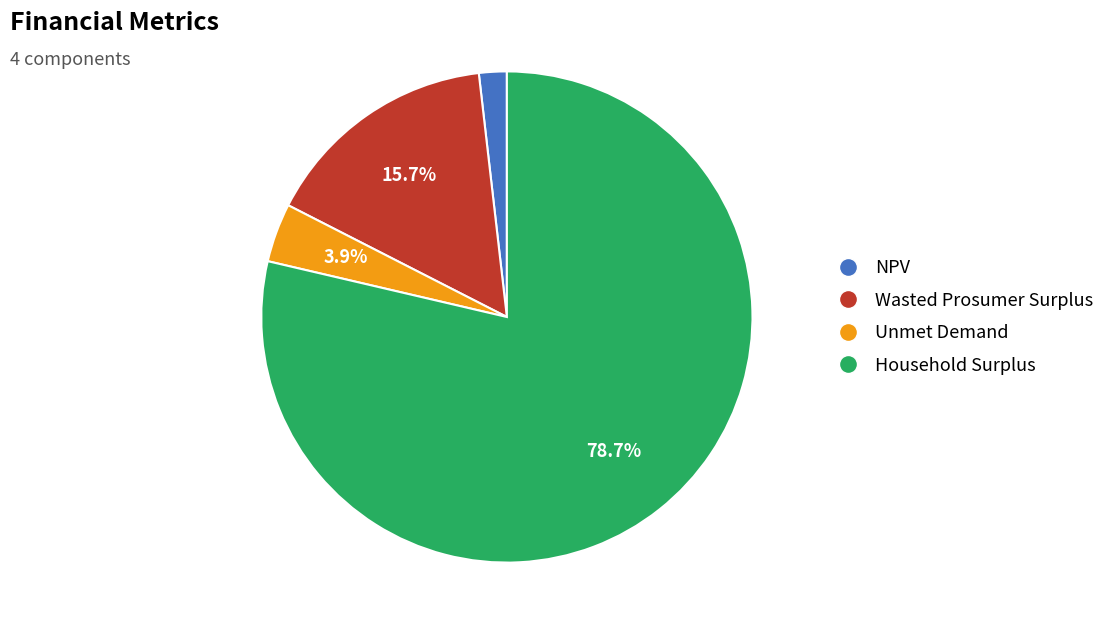

What is the ratio of the value at Household Surplus to the value at Wasted Prosumer Surplus?

5.0